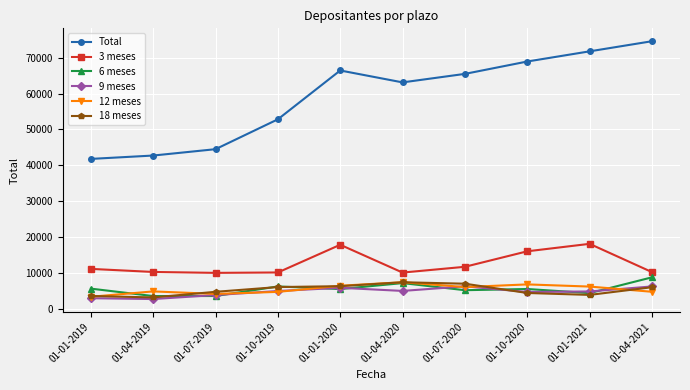

At which label does Total reach its peak?

01-04-2021